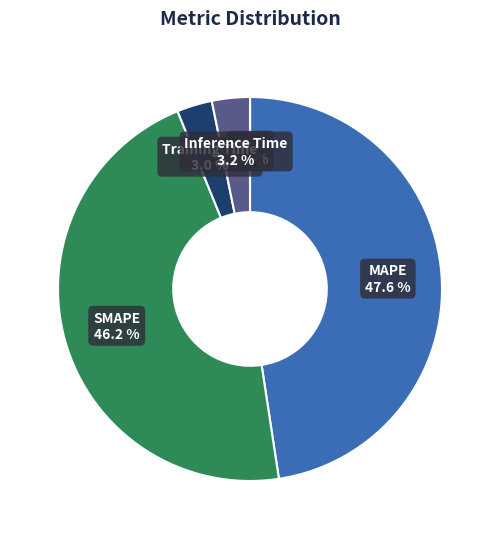

To the nearest percent, what is the difference between the MAPE and Training Time slice percentages?

45%